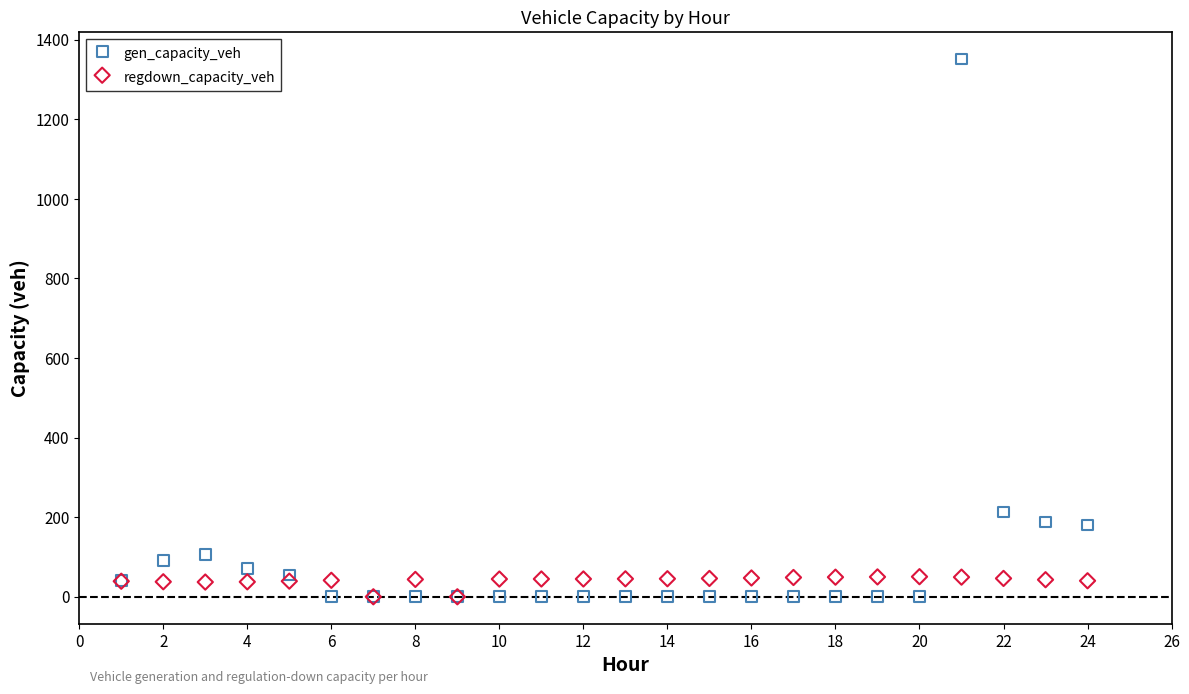

What are all the series names shown in the legend?

gen_capacity_veh, regdown_capacity_veh